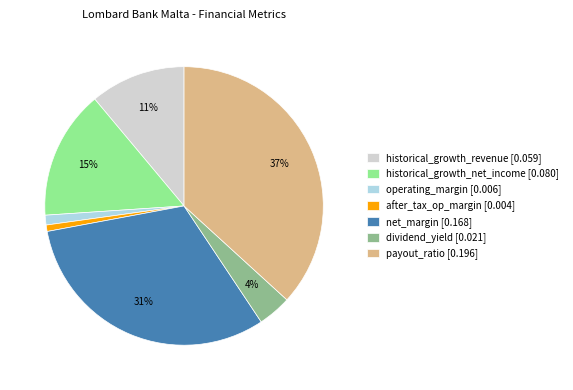

To the nearest percent, what percentage of the pie is historical_growth_net_income [0.080]?

15%